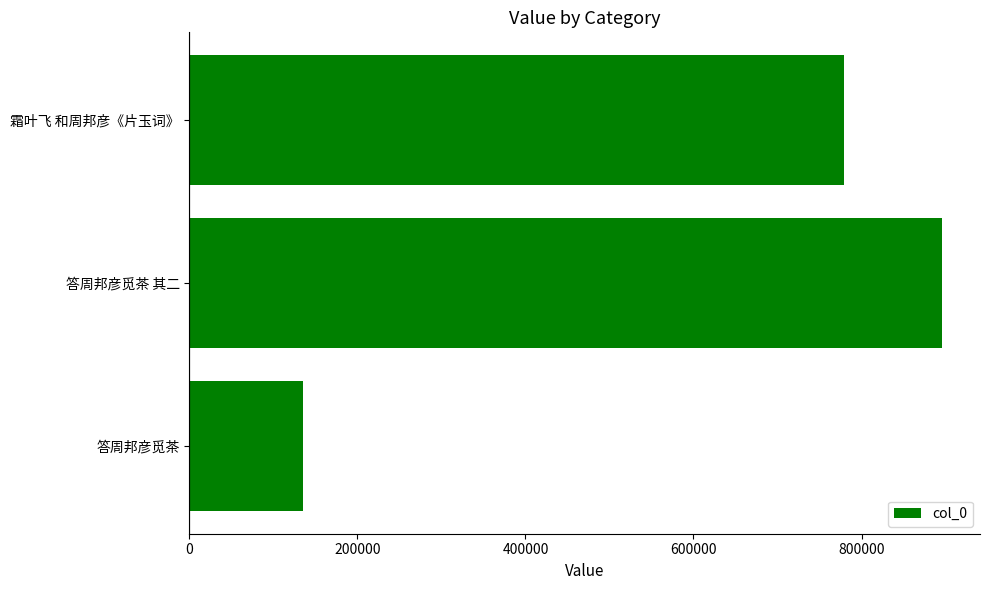

List the labels in order of value, largest first.

答周邦彦觅茶 其二, 霜叶飞 和周邦彦《片玉词》, 答周邦彦觅茶